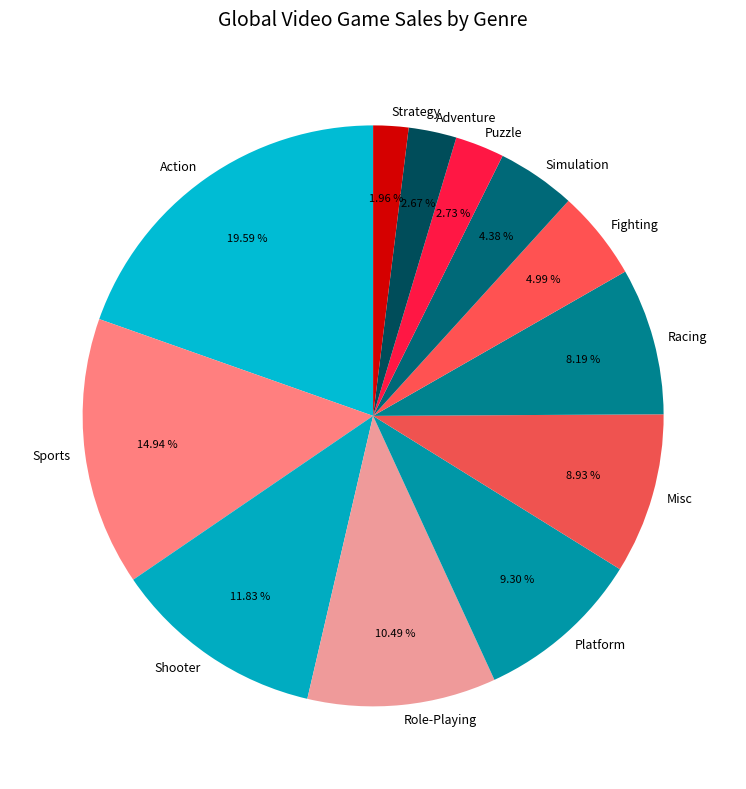

Is Shooter the majority of the pie?

No